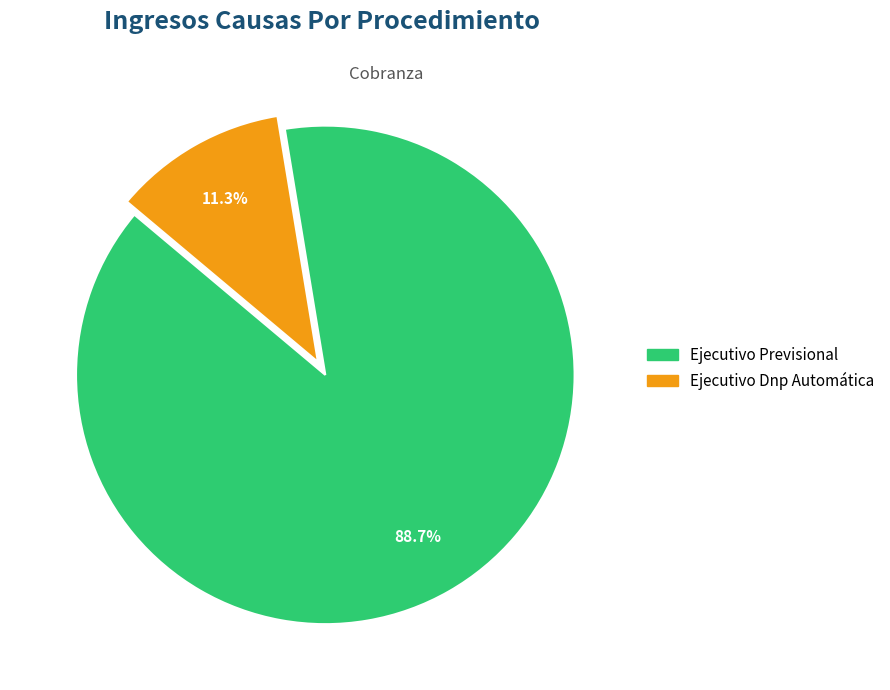

Is the sum of Ejecutivo Previsional and Ejecutivo Dnp Automática greater than half?

Yes